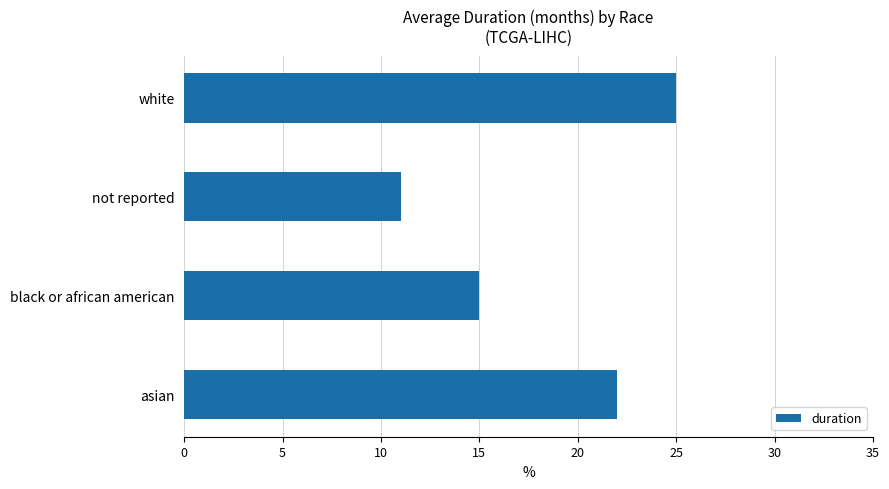

True or false: the data shows 11 at not reported.

True